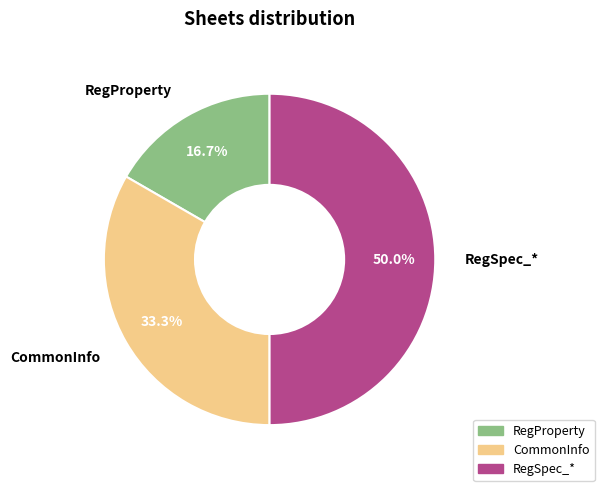

Is RegProperty the majority of the pie?

No